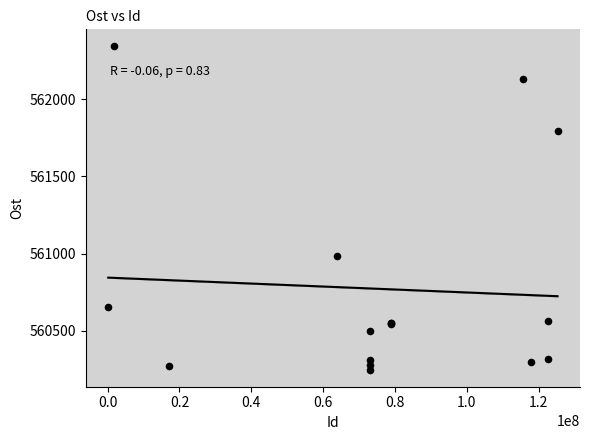

What Y value in the scatter plot is closest to 561294?

560981.9